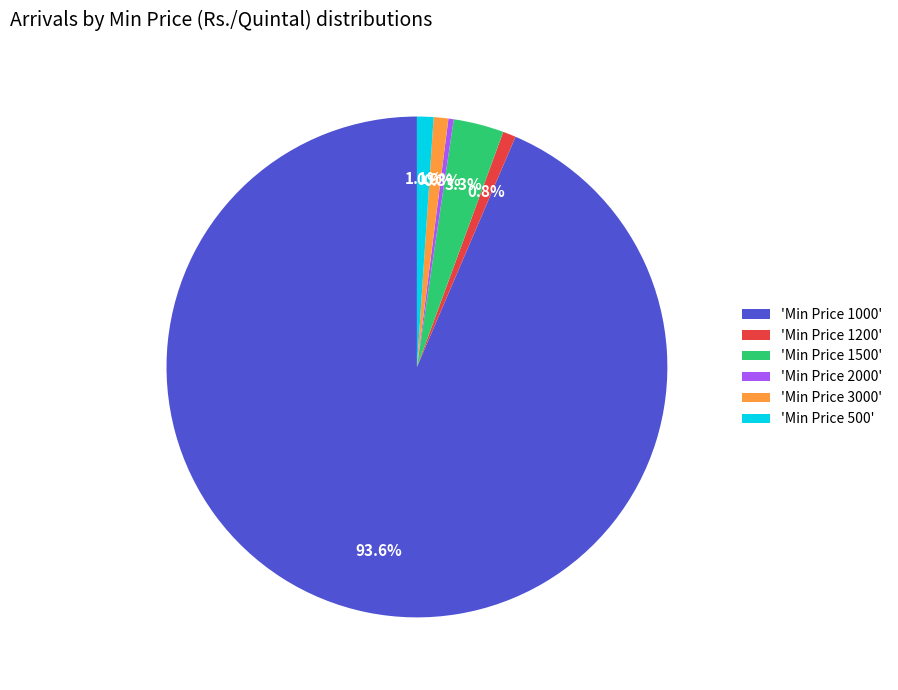

Is there a majority slice in this chart?

Yes